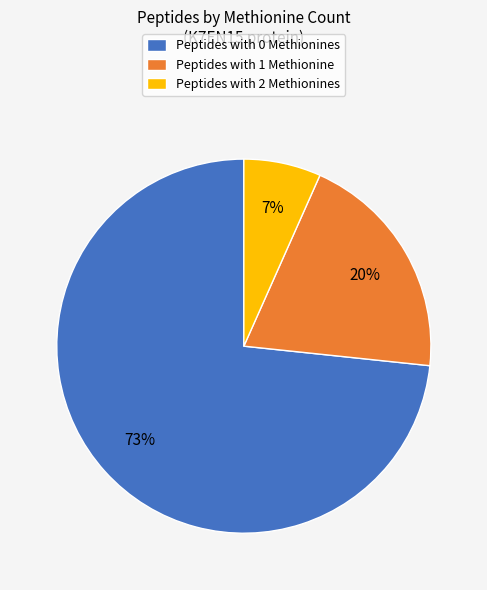

Which category has the biggest portion of the pie?

Peptides with 0 Methionines